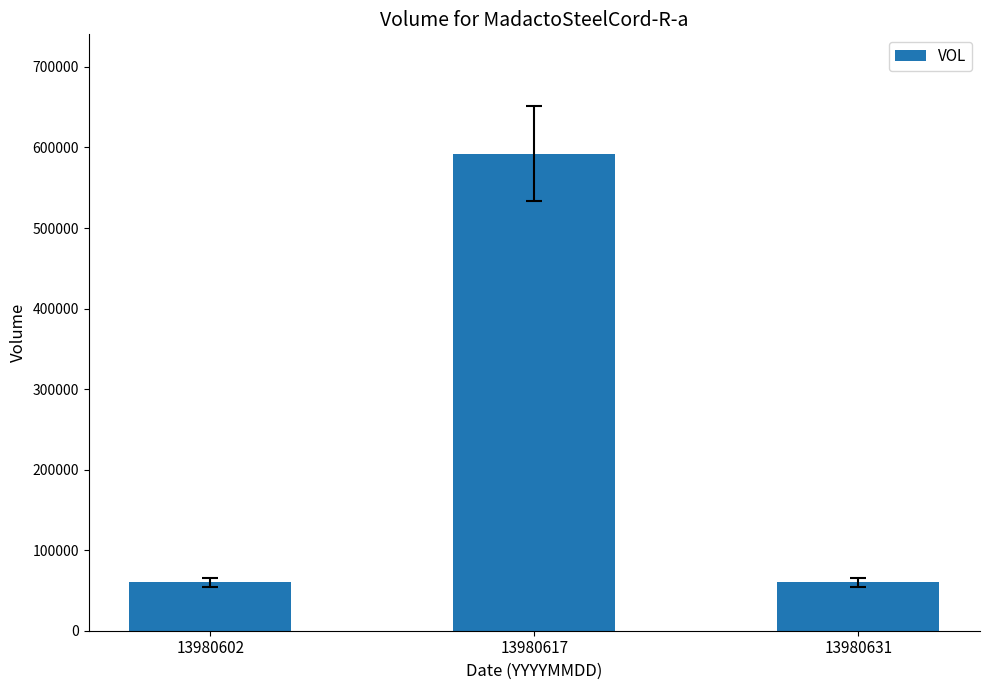

What is the sum of the values at 13980617 and 13980631?

652400